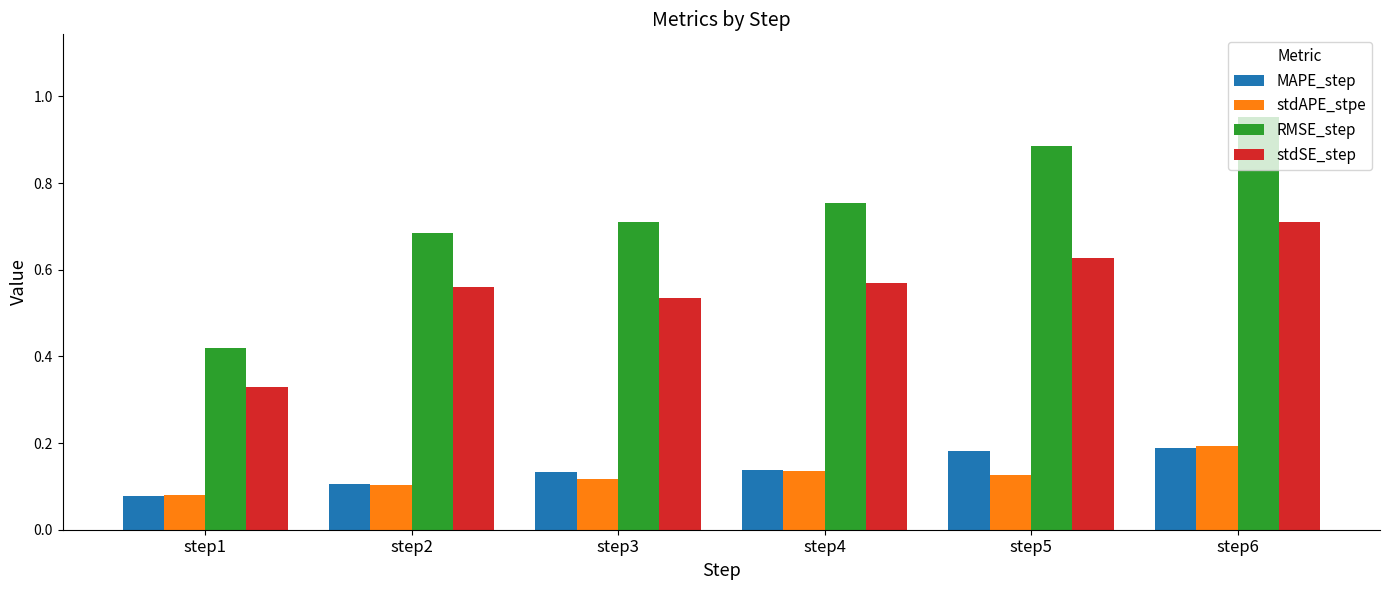

Is the value of stdSE_step at step2 greater than the value of MAPE_step at step3?

Yes